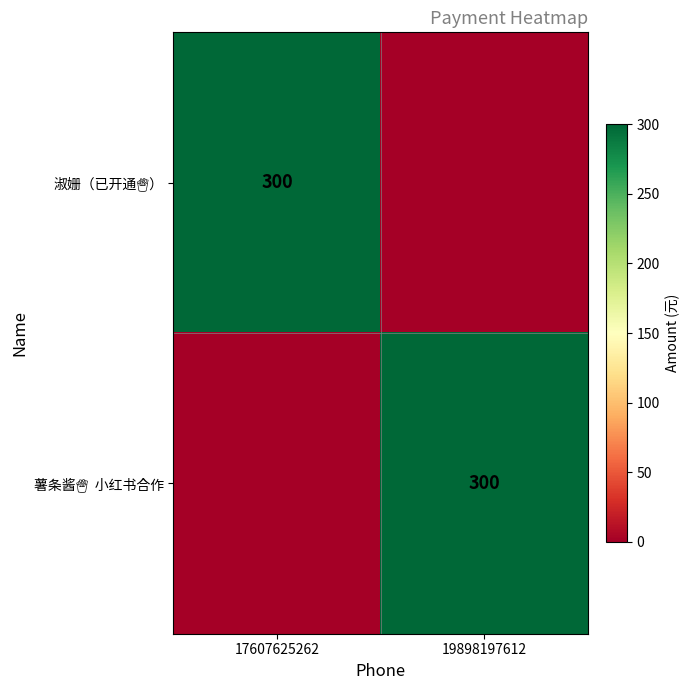

What is the difference between the maximum and minimum values in the 薯条酱🍟 小红书合作 series?

300